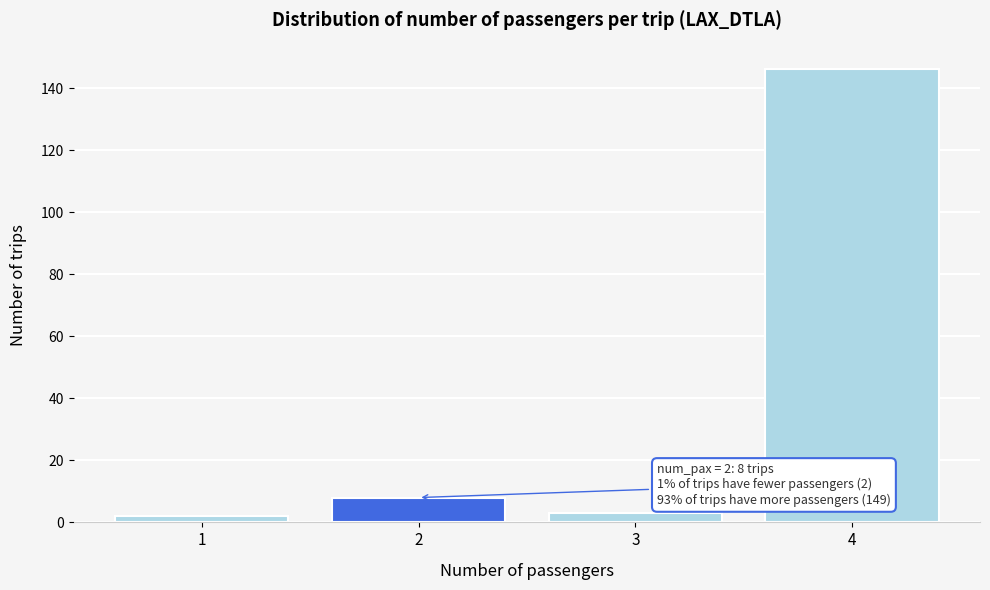

Reading right to left, transcribe all the data shown in this chart.

4=146	3=3	2=8	1=2